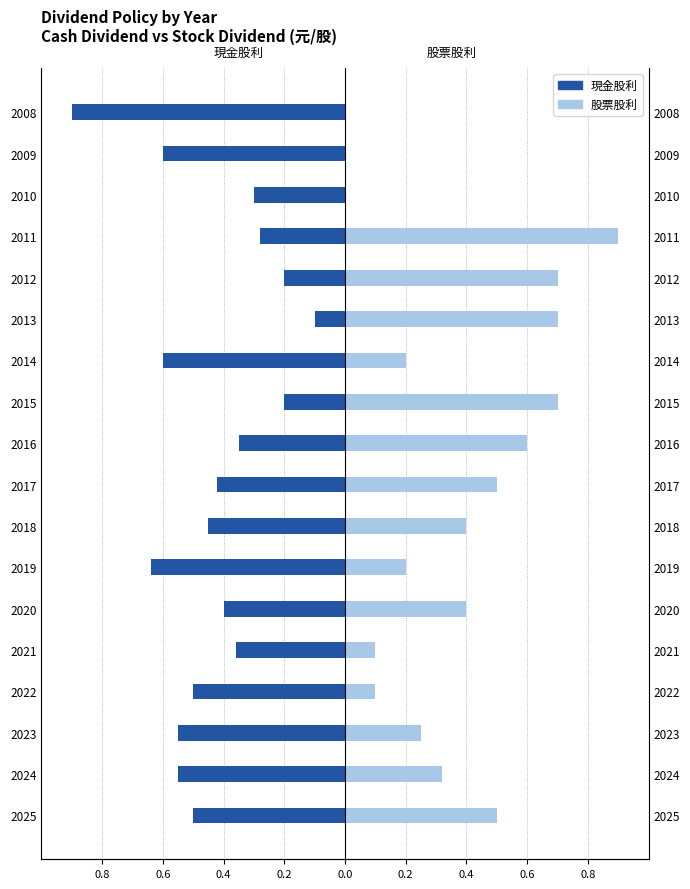

What is the maximum value shown in the chart?

0.9